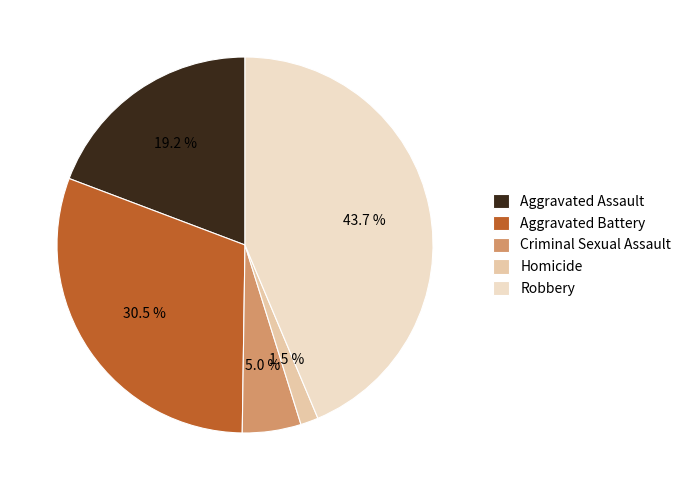

To the nearest percent, what percentage of the pie is Aggravated Battery?

31%